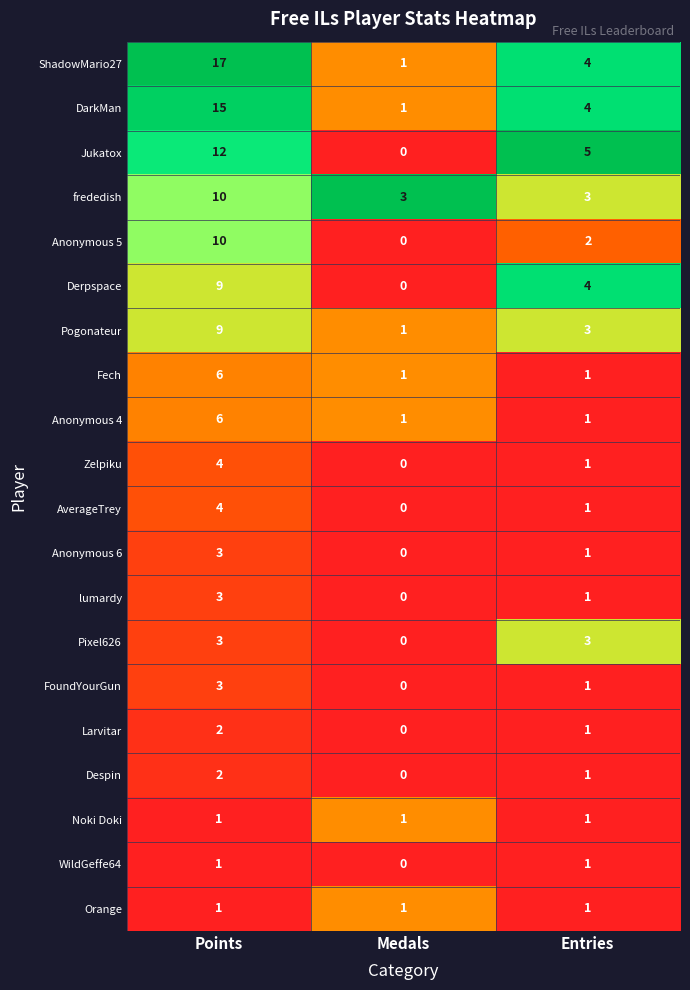

The value of Jukatox at Medals is -8. True or false?

False